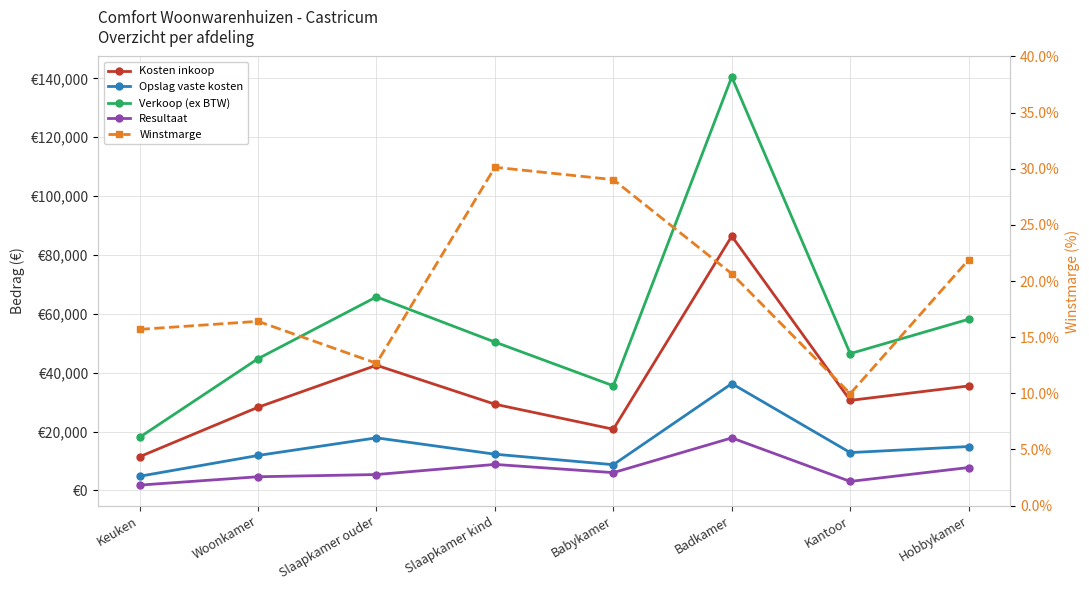

List the labels in order of Winstmarge value, largest first.

Slaapkamer kind, Babykamer, Hobbykamer, Badkamer, Woonkamer, Keuken, Slaapkamer ouder, Kantoor